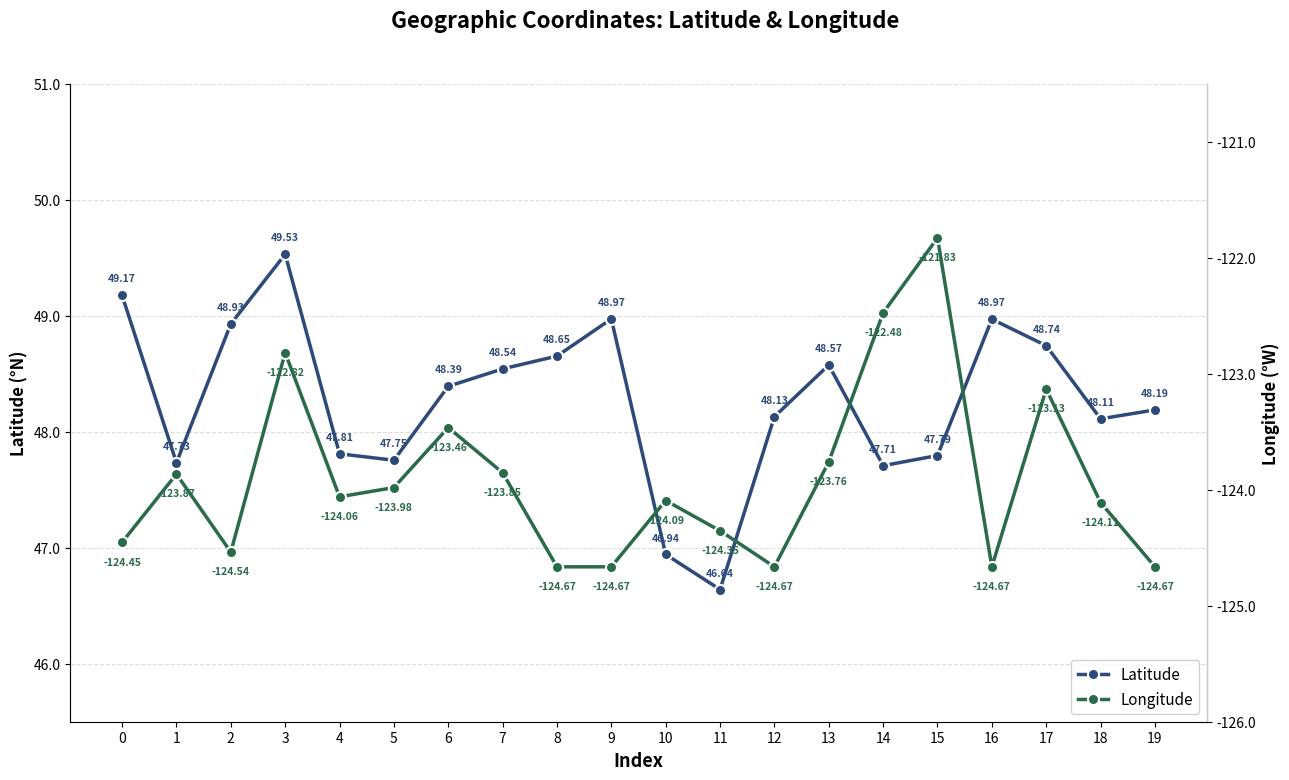

Which series changed the most between 8 and 10?

Latitude